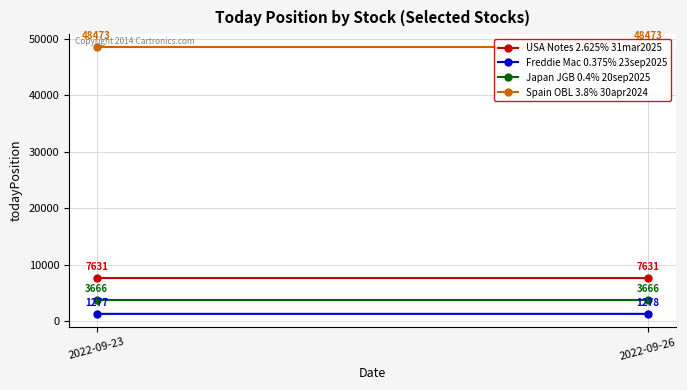

Which series has the largest total across all categories?

Spain OBL 3.8% 30apr2024